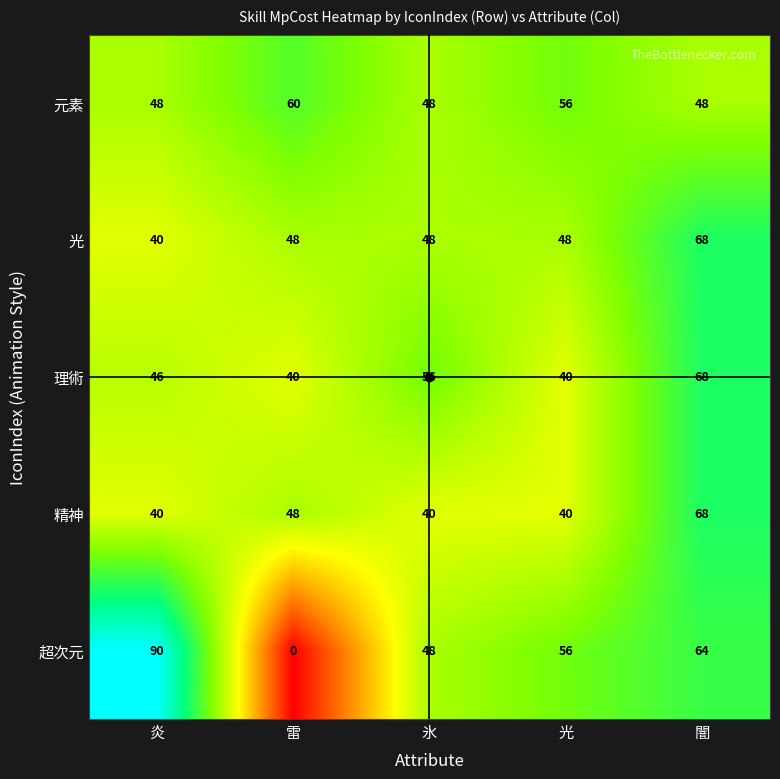

What value does the 元素 series have at 光, to the nearest 5?

55